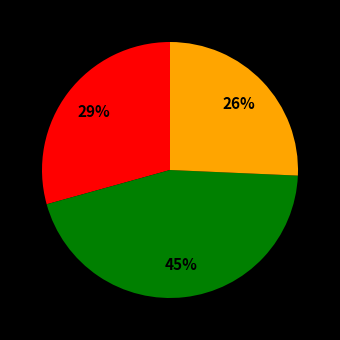

Is there any slice that represents more than half of the pie?

No